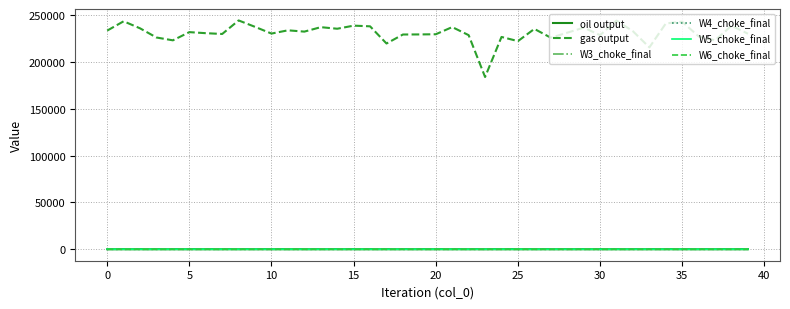

True or false: gas output and W6_choke_final intersect in this chart.

False